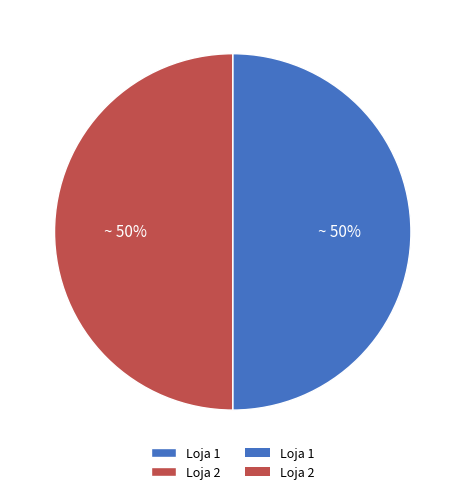

To the nearest percent, what is the average slice percentage?

50%